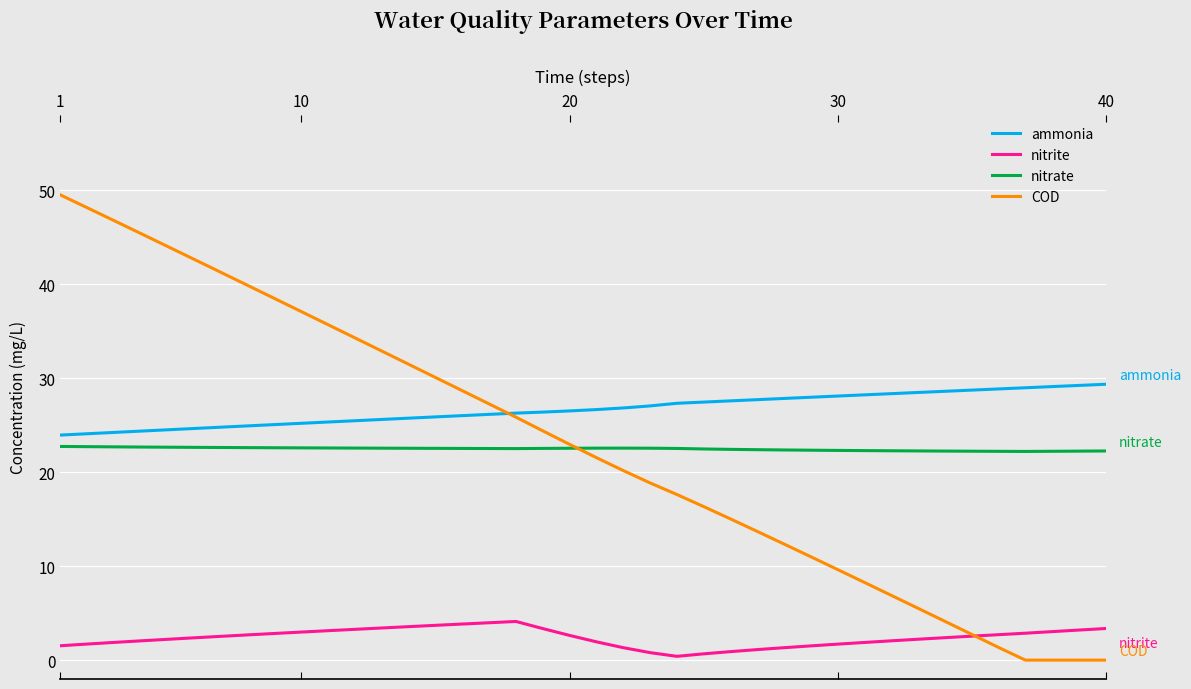

True or false: ammonia and nitrite intersect in this chart.

False